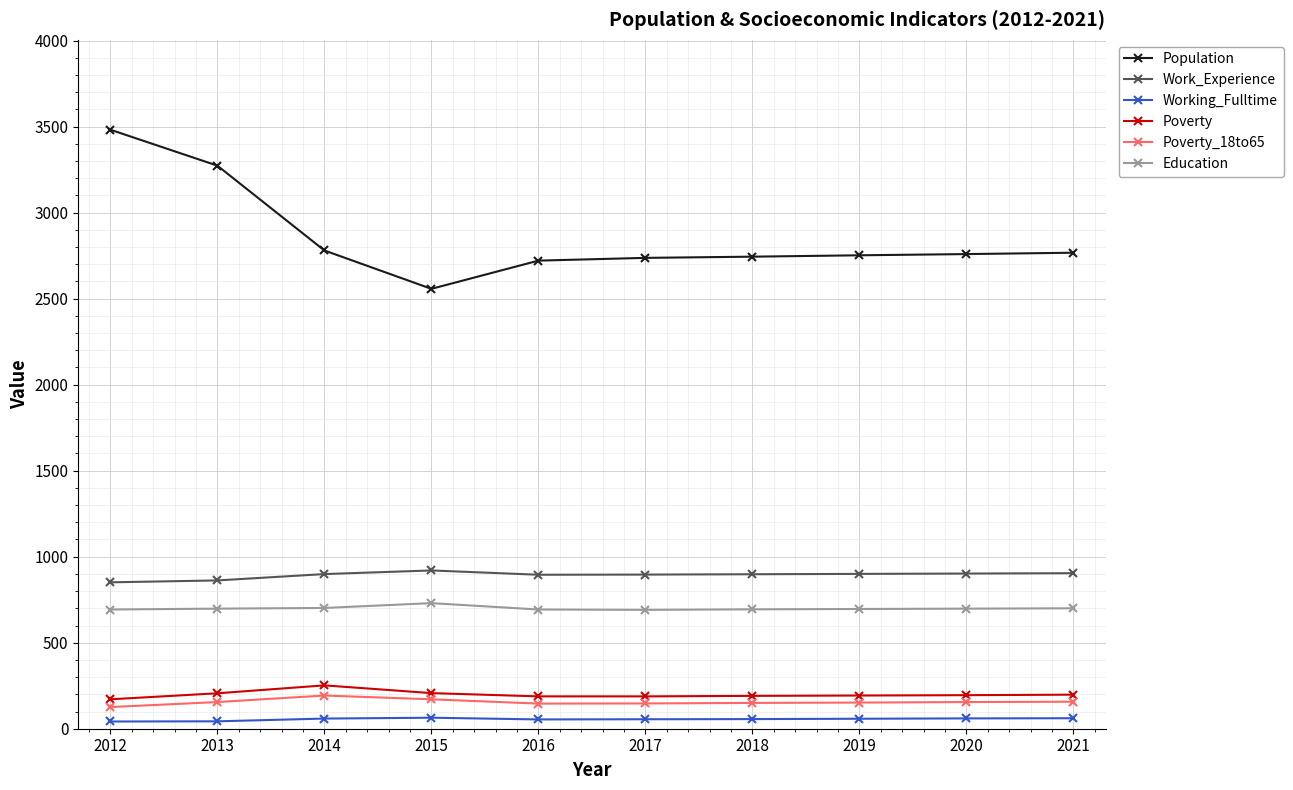

Between 2012 and 2017, which series saw the biggest shift?

Population